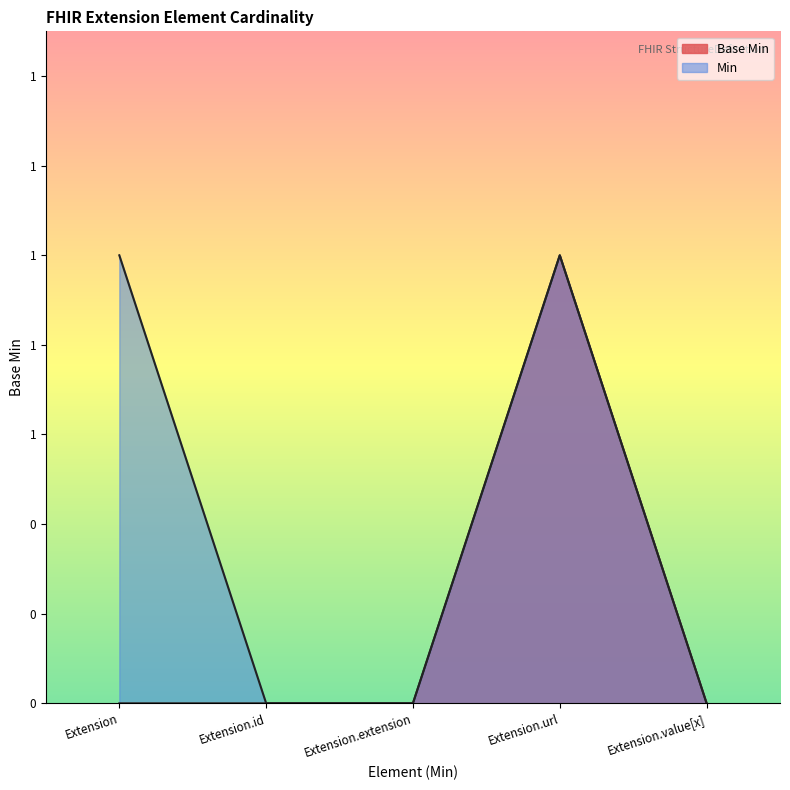

How many data points are above 0?

1